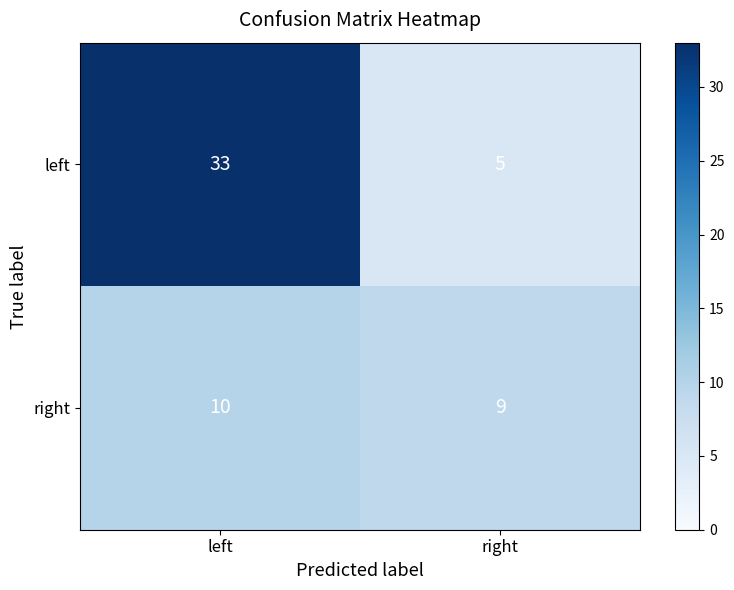

Which label corresponds to the largest value in the chart?

left